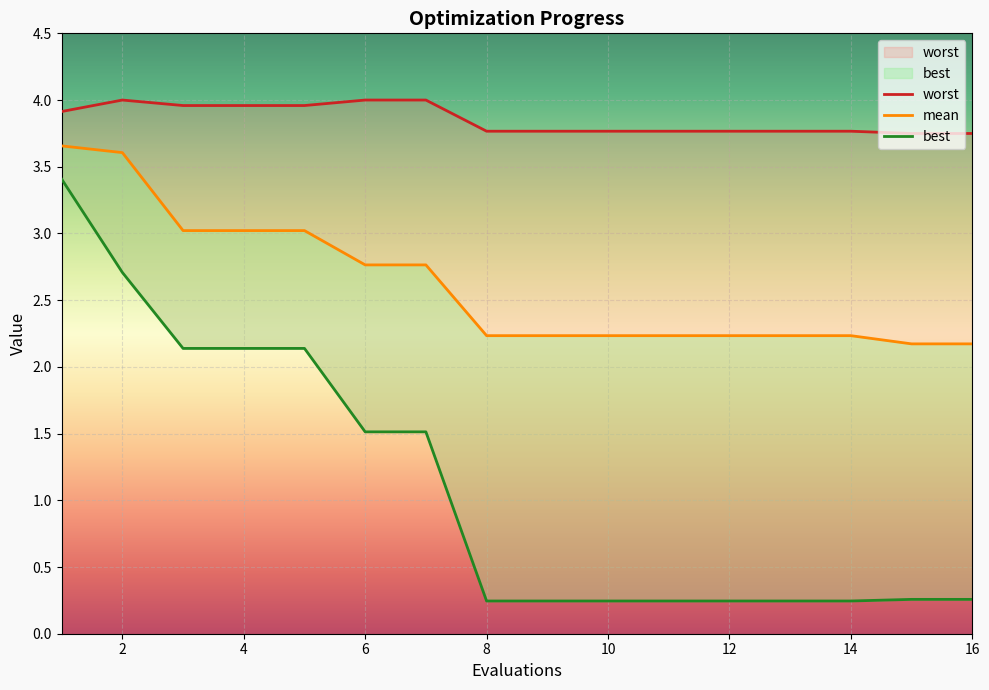

List the series in order of their overall mean, lowest first.

best, mean, worst